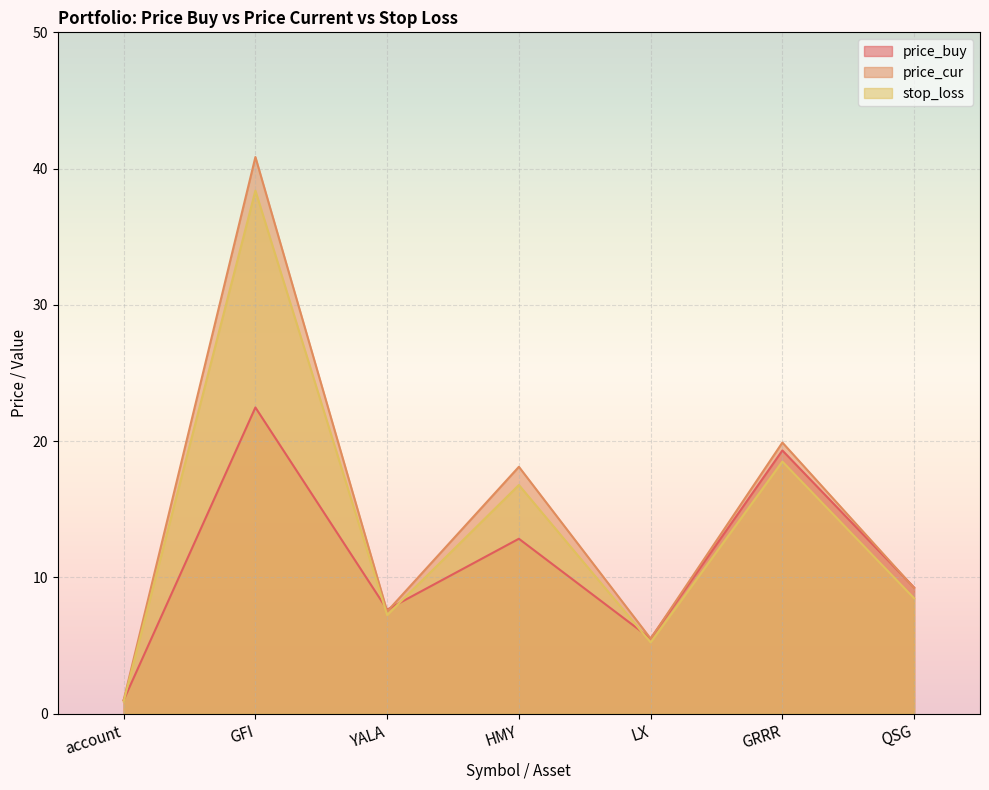

Count the number of data series in this chart.

3